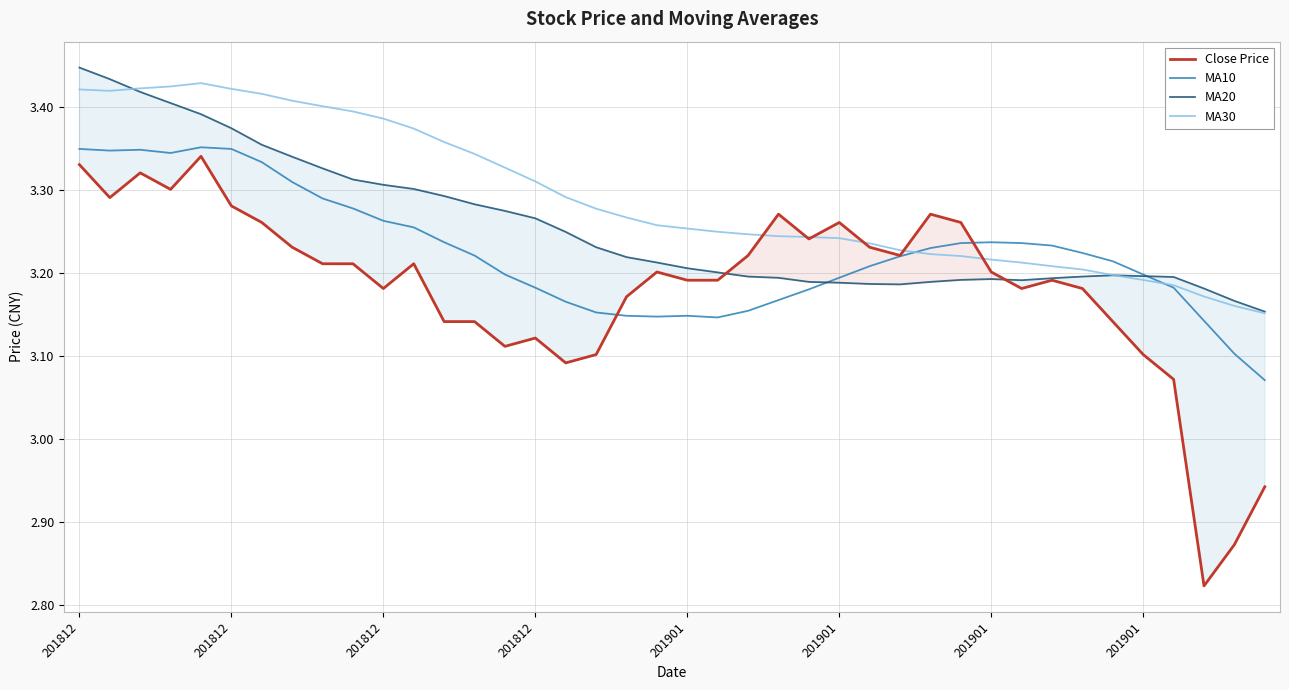

After their last crossing, which series has the higher values: MA30 or MA10?

MA30